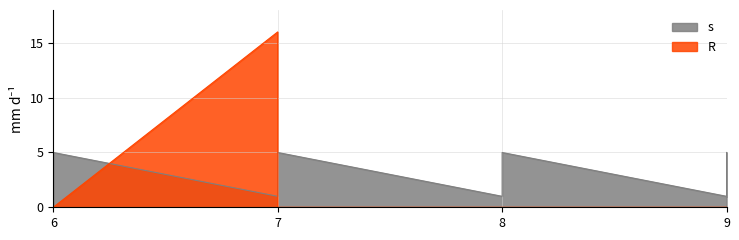

Where do R and s first cross each other?

6 and 7